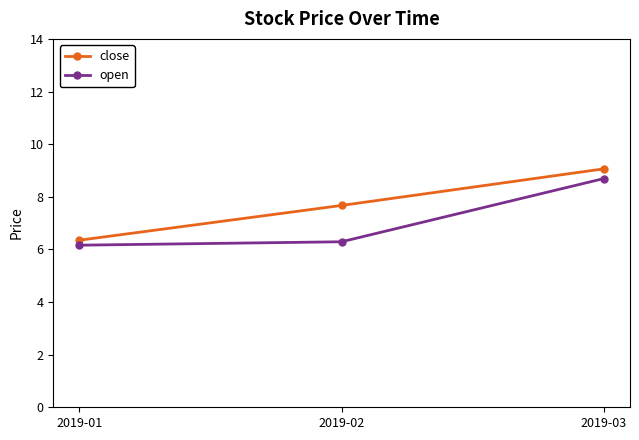

Does the chart have visible grid lines?

No